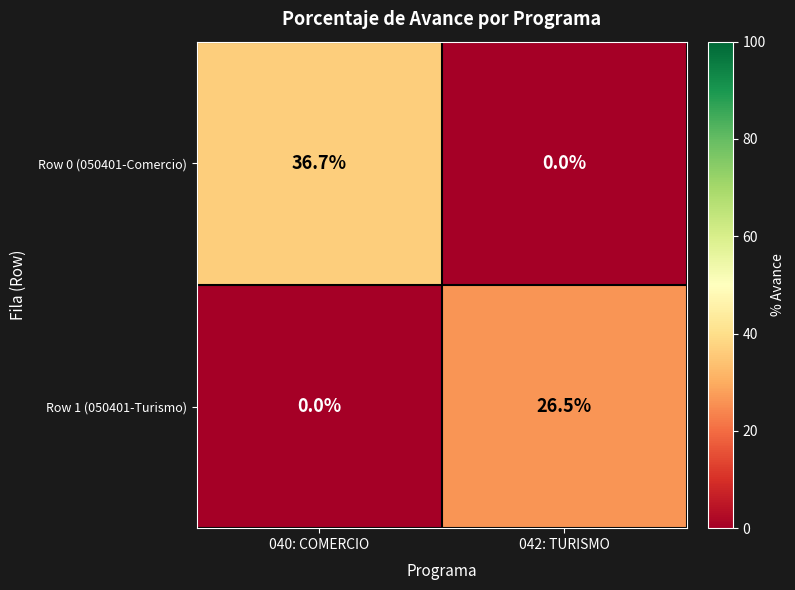

Which series has the largest range (max minus min)?

Row 0 (050401-Comercio)